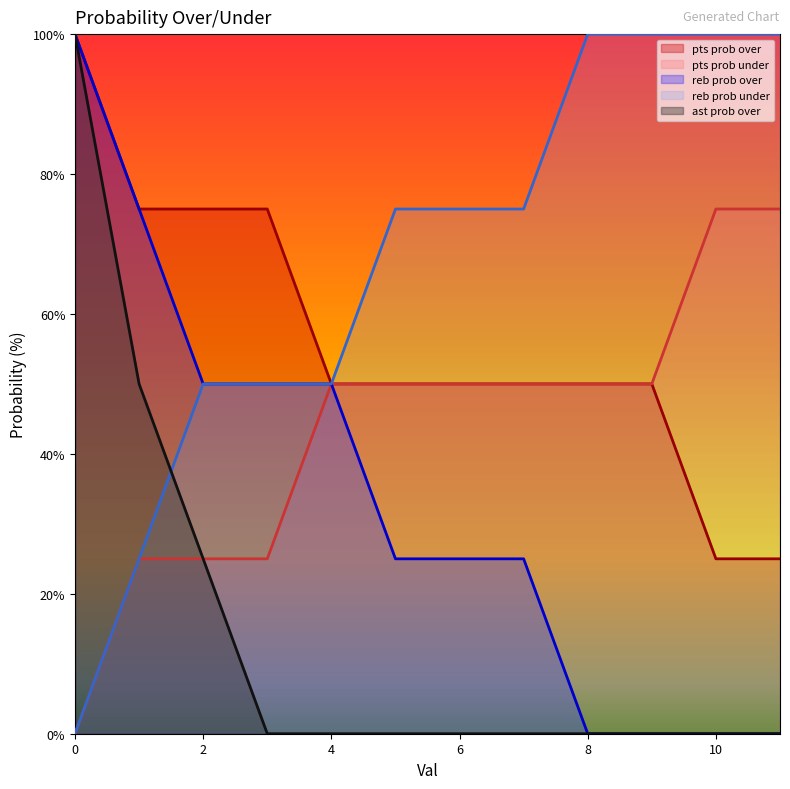

What are all the series names shown in the legend?

pts prob over, pts prob under, reb prob over, reb prob under, ast prob over